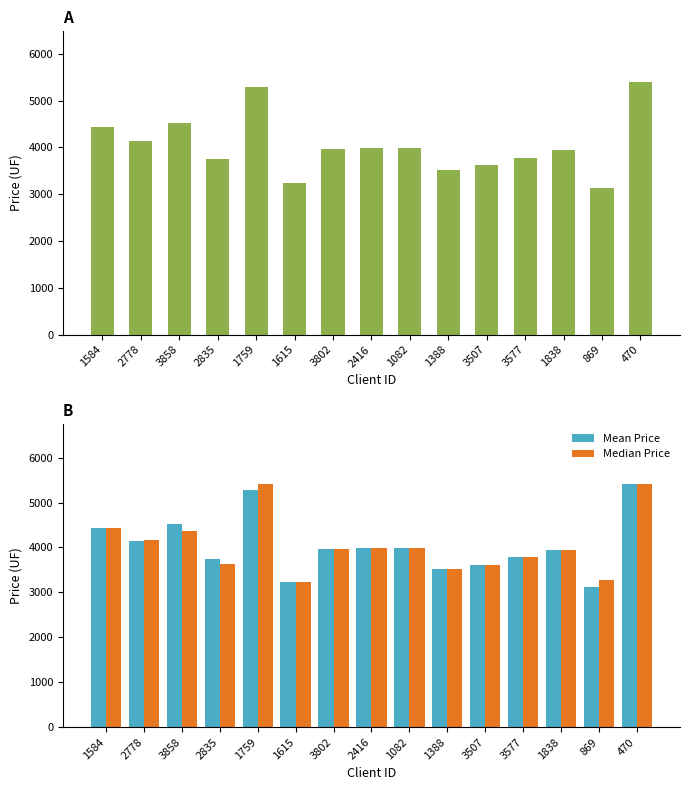

What is the value of the Median Price bar at the 4th from the left?

3640.0